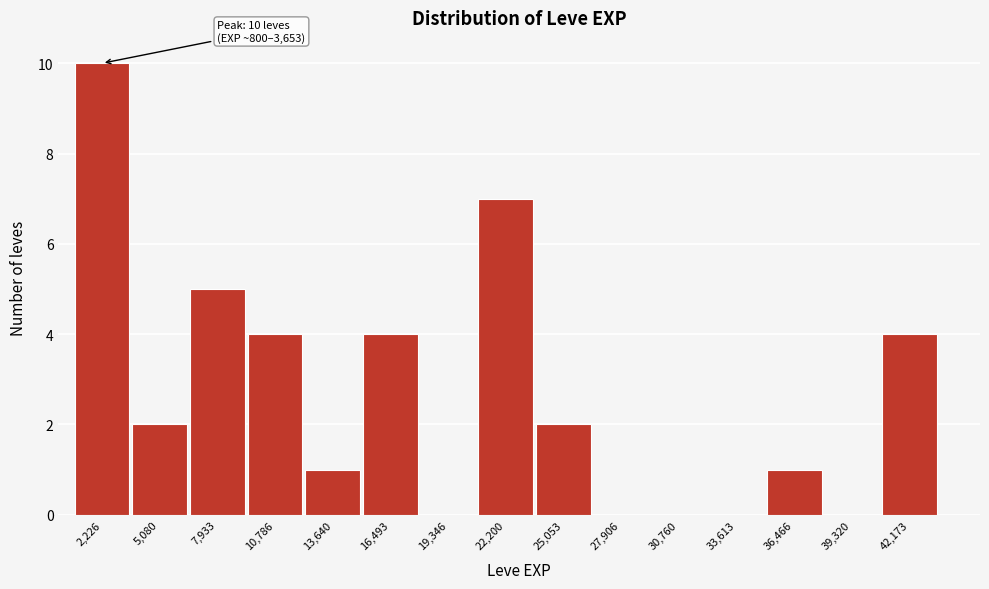

Which range on the x-axis has the tallest bar?

1000 to 3500